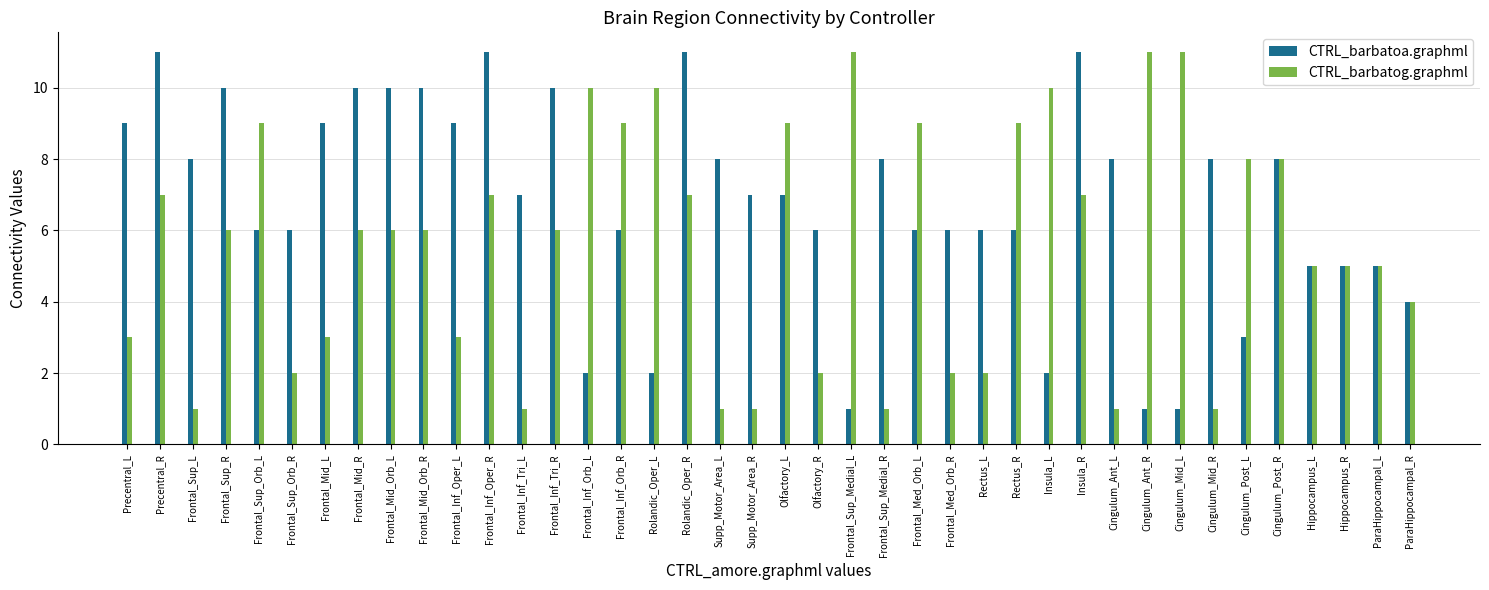

What is the maximum value for CTRL_barbatoa.graphml?

11